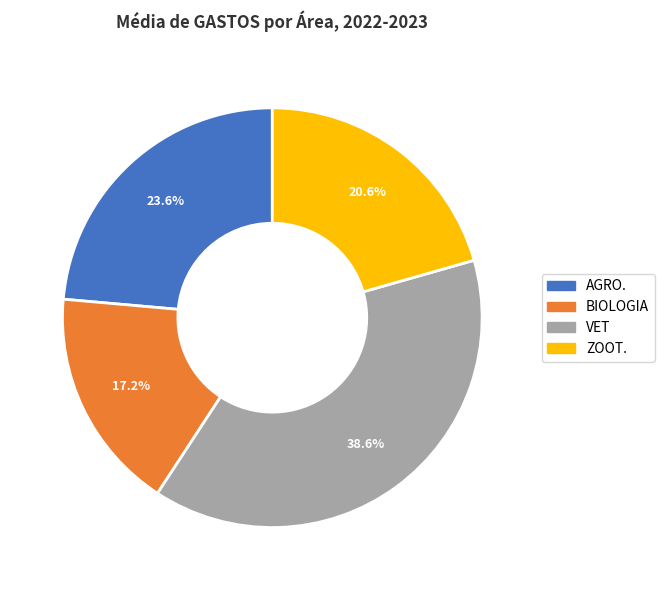

Which has a higher value, AGRO. or BIOLOGIA?

AGRO.